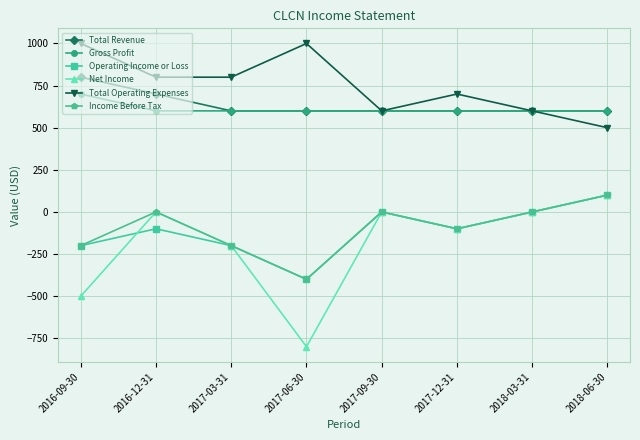

True or false: Net Income has more than 1 points higher than both neighbors.

True